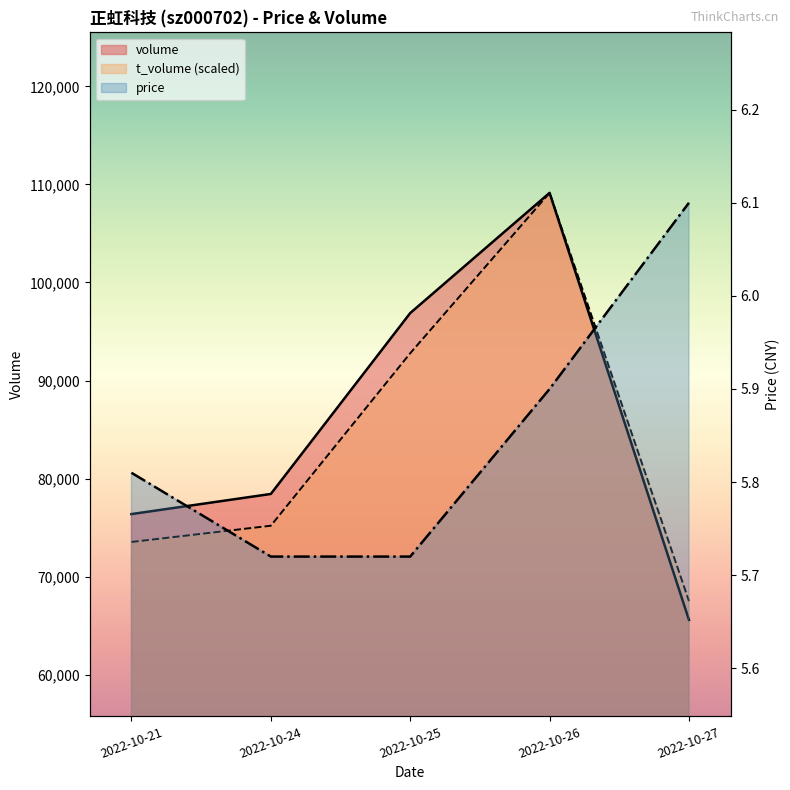

At which label does price reach its peak?

2022-10-27